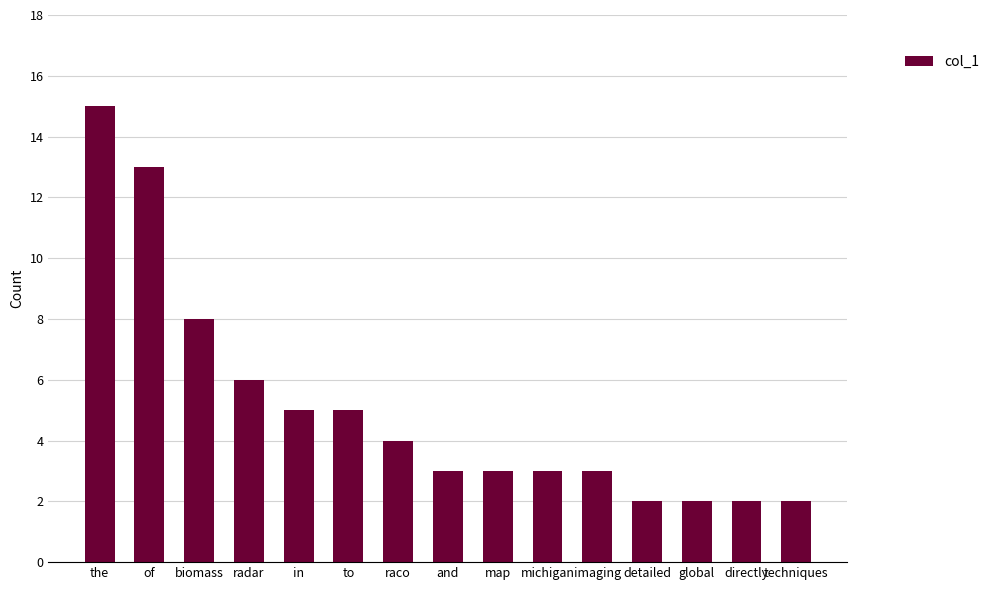

At which category does the chart reach its peak across all series?

the